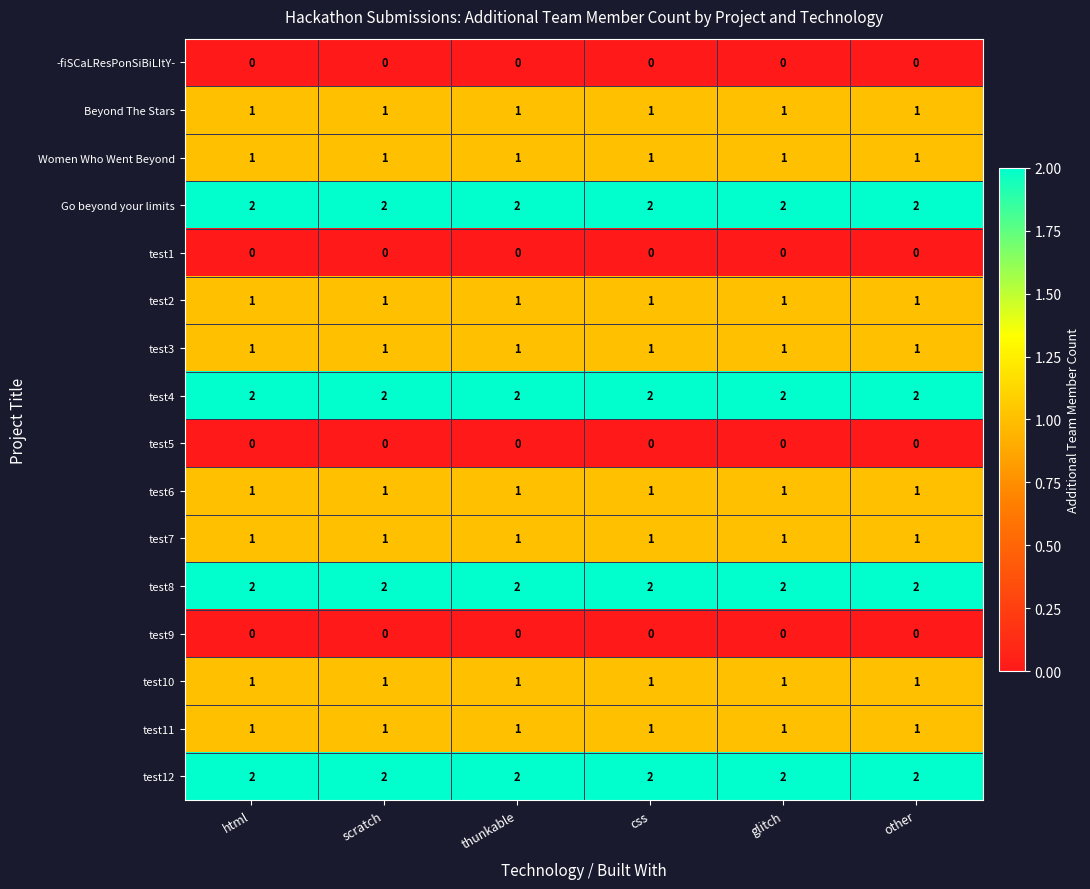

The test2 series shows 0 at css. True or false?

False